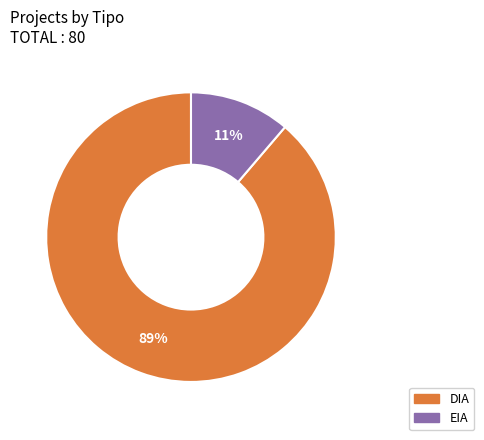

To the nearest percent, what is the combined percentage of EIA and DIA?

100%